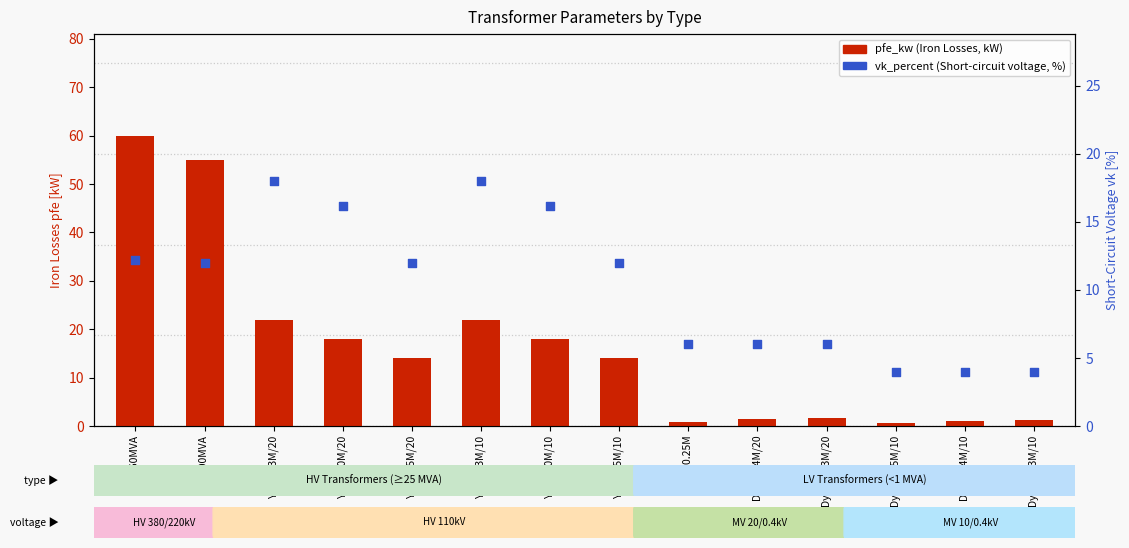

Which series has the largest total across all categories?

pfe_kw